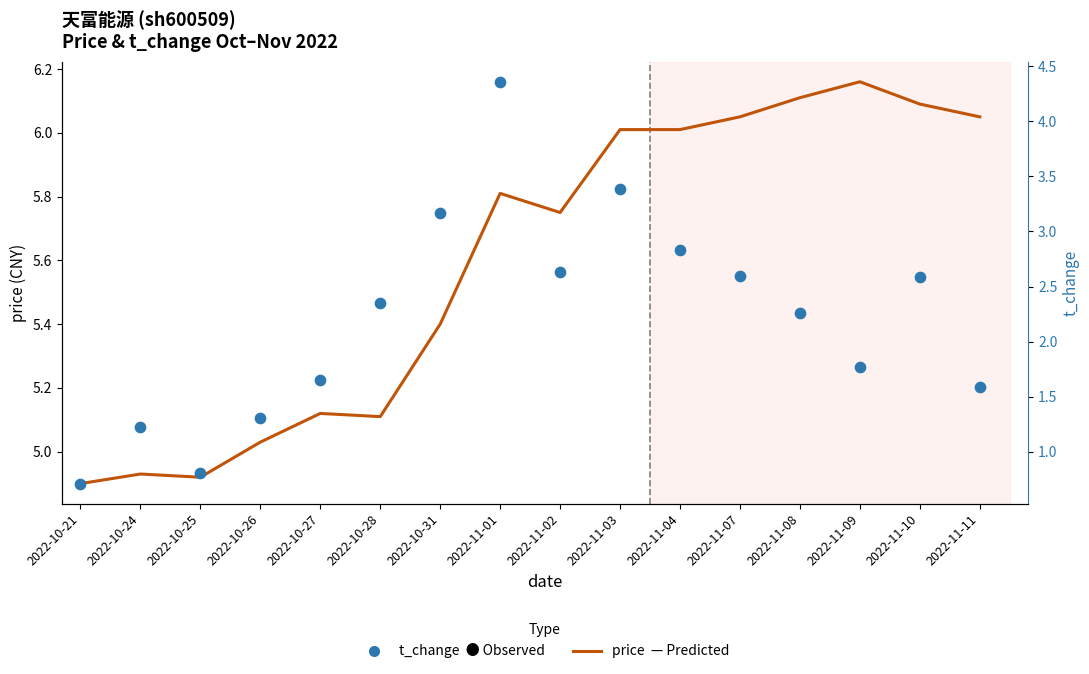

Is the value of t_change (Observed) at 2022-10-27 greater than the value of price (Predicted) at 2022-11-03?

No